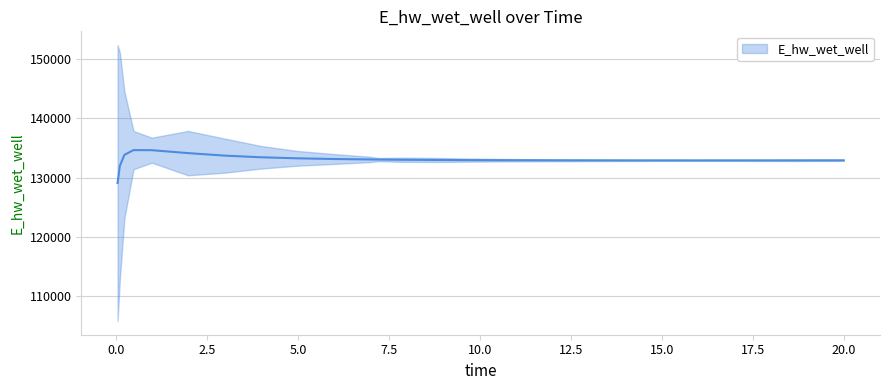

What is the ratio of the value at 11 to the value at 20?

1.0